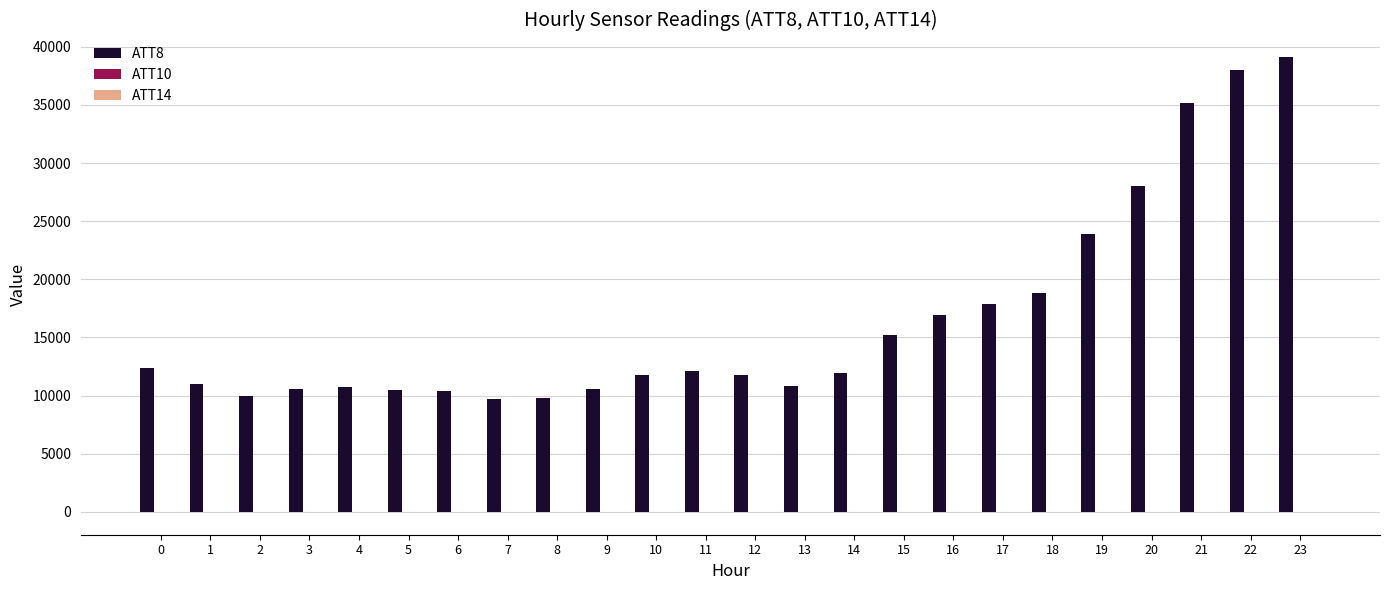

What is the maximum value shown in the chart?

39100.0